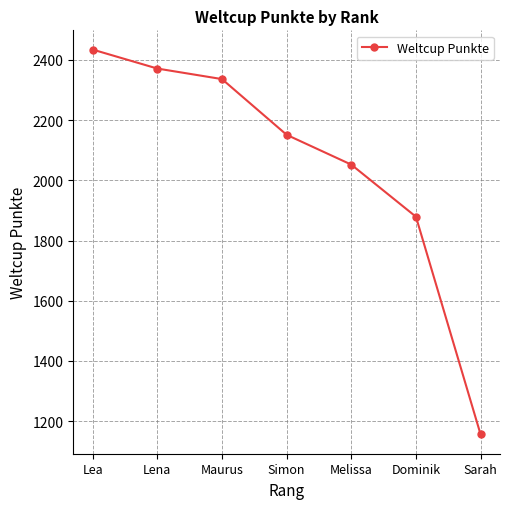

How many values are below 2151?

3